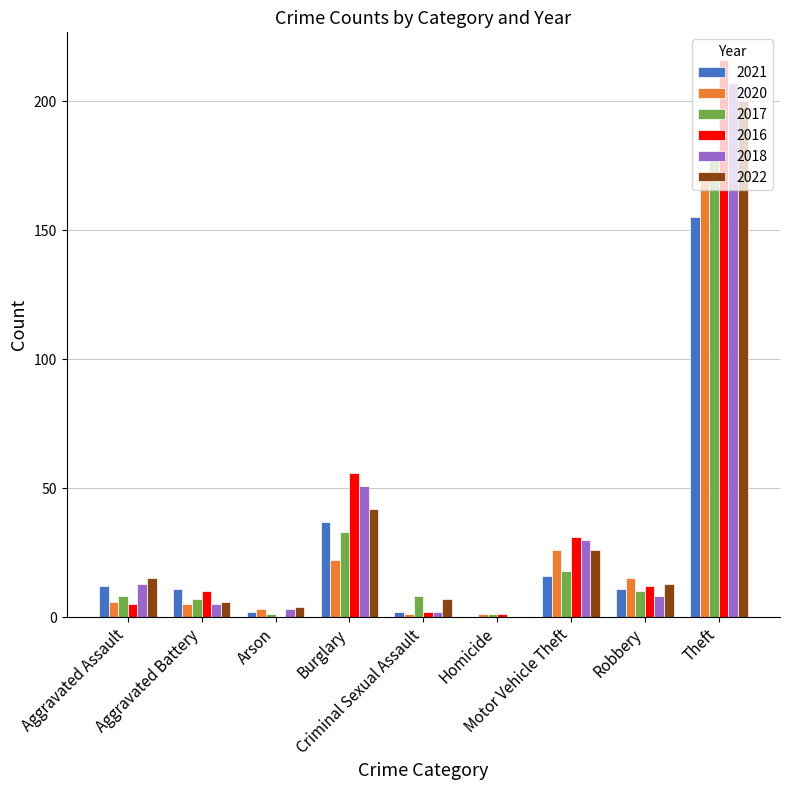

Which category has the highest value in the 2021 series?

Theft